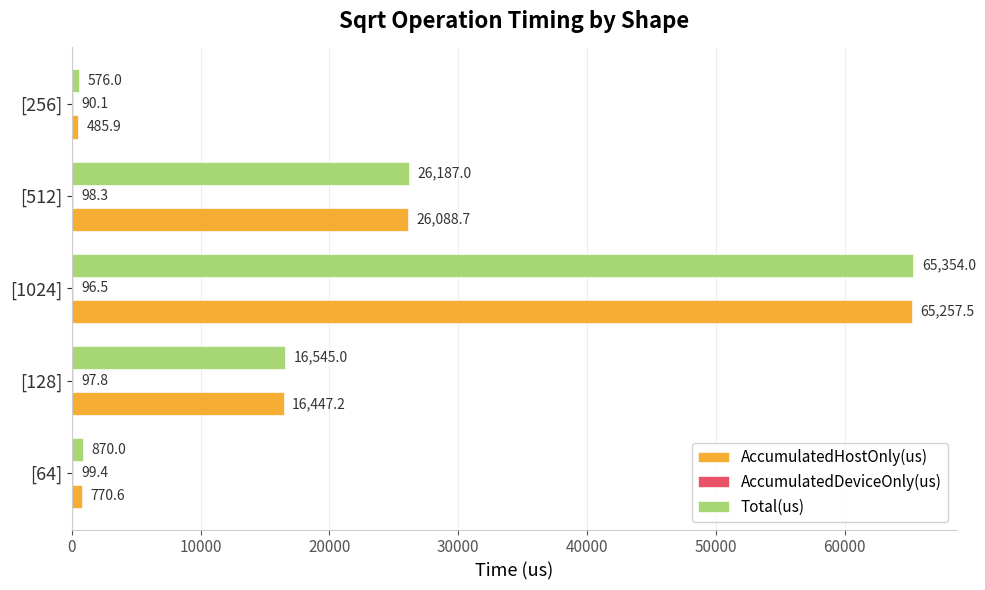

True or false: AccumulatedHostOnly(us) has a value of 24592.5 at [128].

False